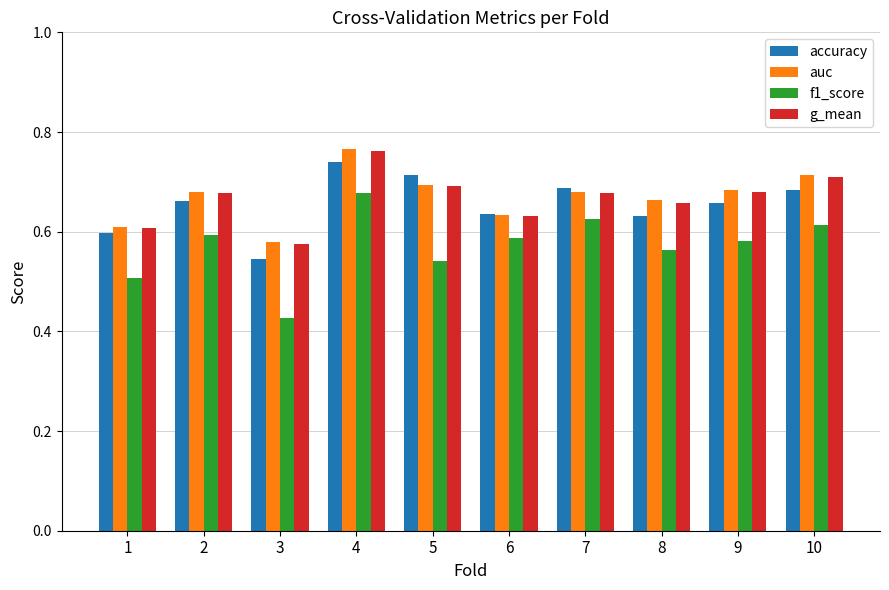

Between 4 and 6, which series saw the biggest shift?

auc